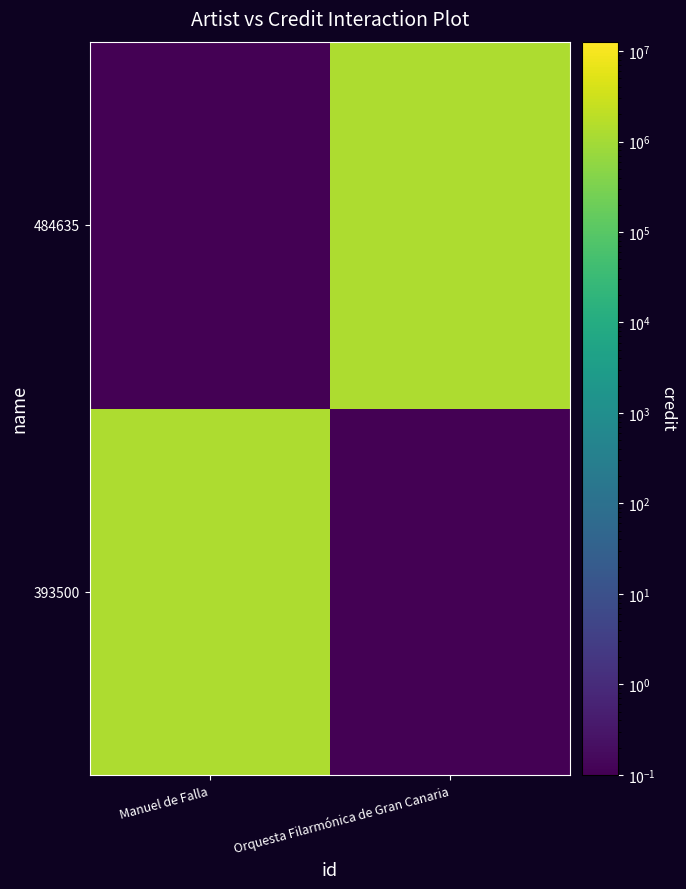

What is the difference between the highest and lowest values at Orquesta Filarmónica de Gran Canaria?

1270908.9